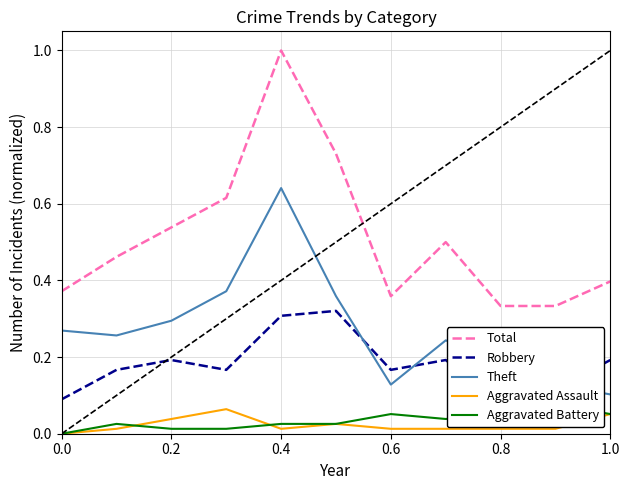

True or false: Total has a value of 0.4 at 1.0.

True